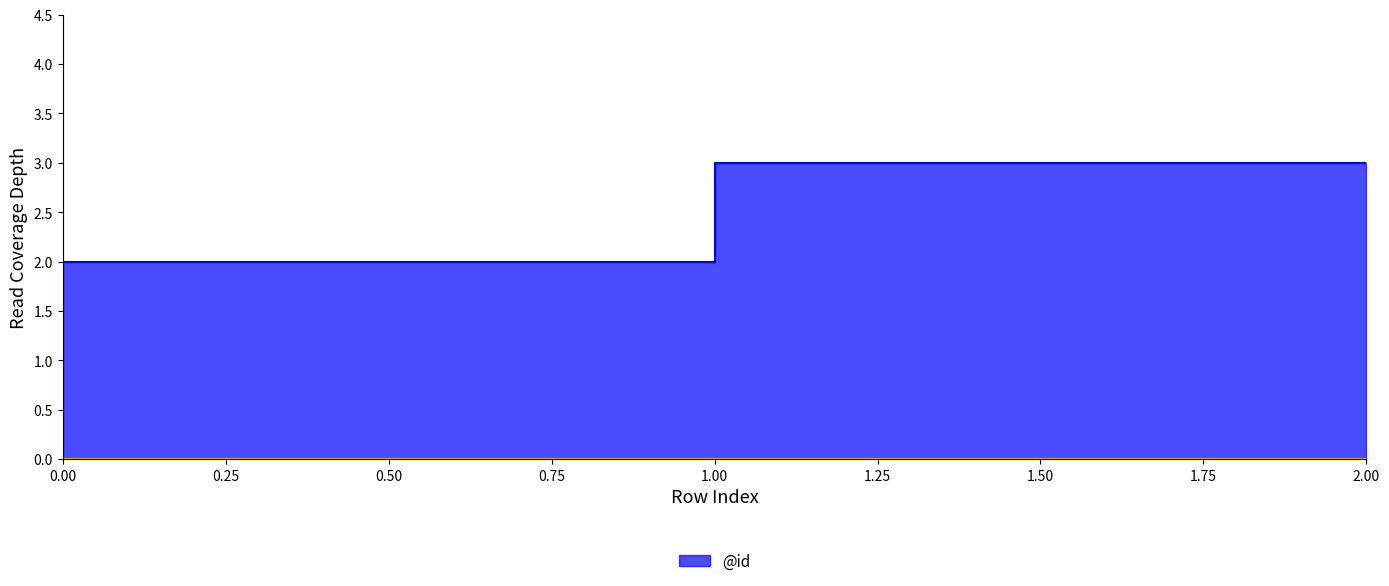

Where does the data first go above 2?

2